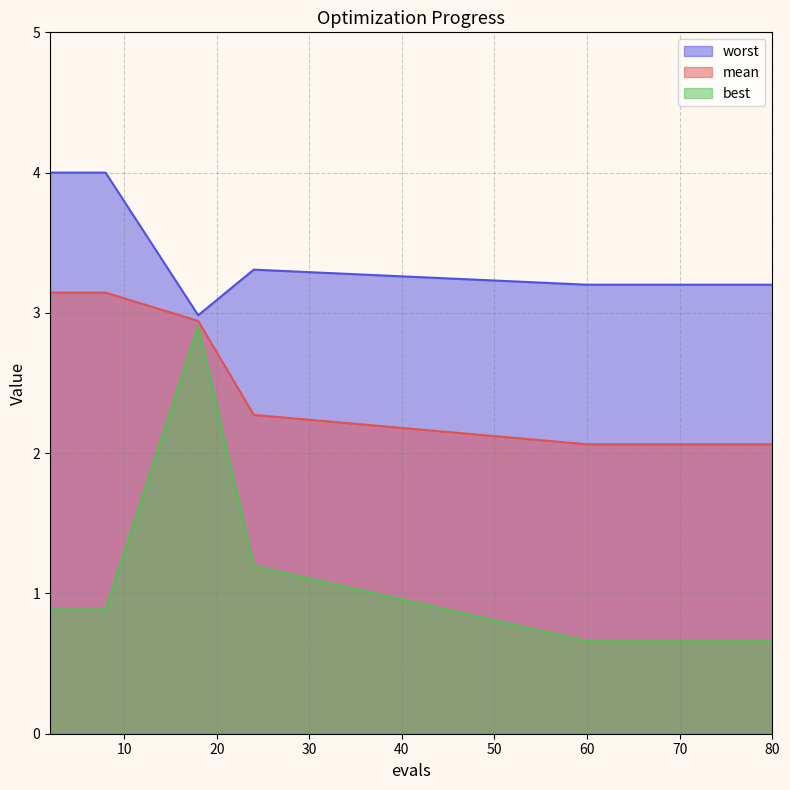

What value does the worst series have at 68?

3.2